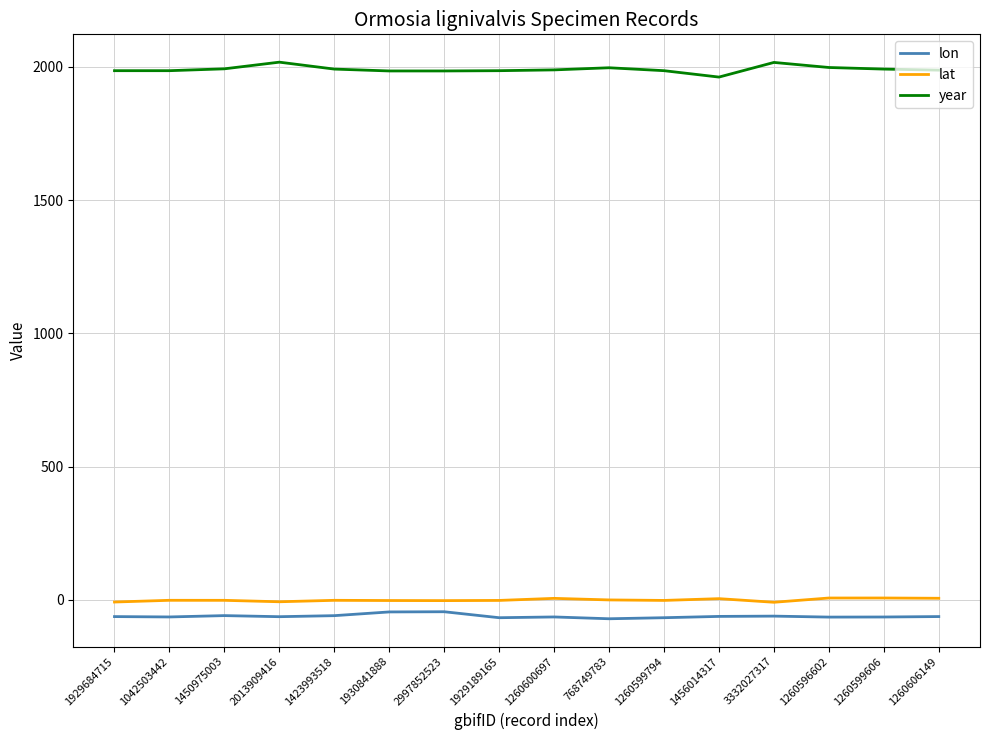

Which series has the largest range (max minus min)?

year